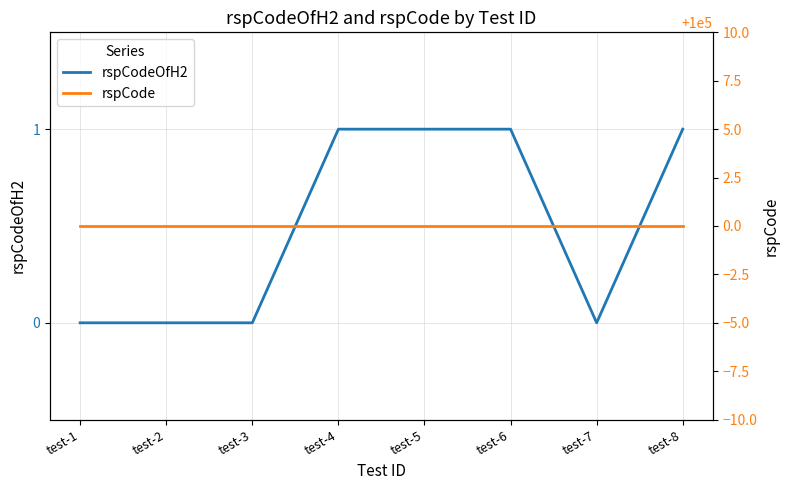

What is the maximum value shown in the chart?

100000